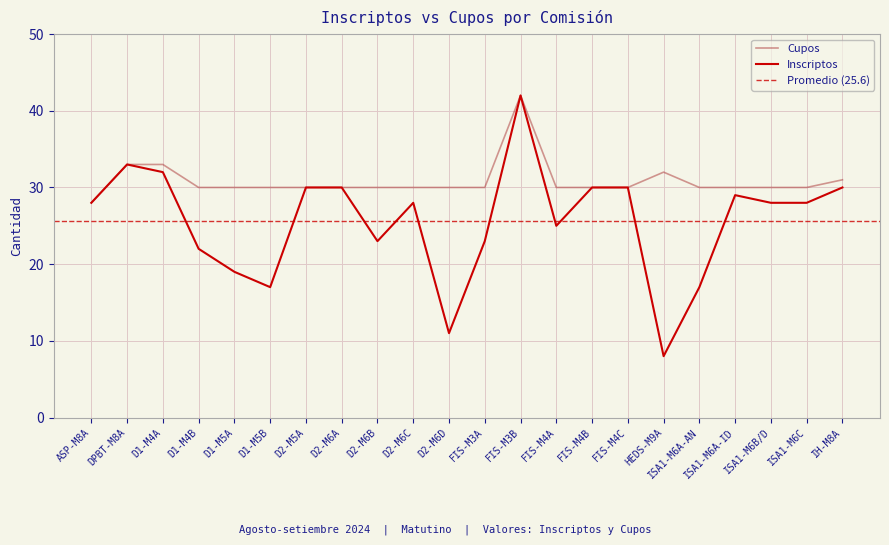

What is the label of the 7th point from the right?

FIS-M4C